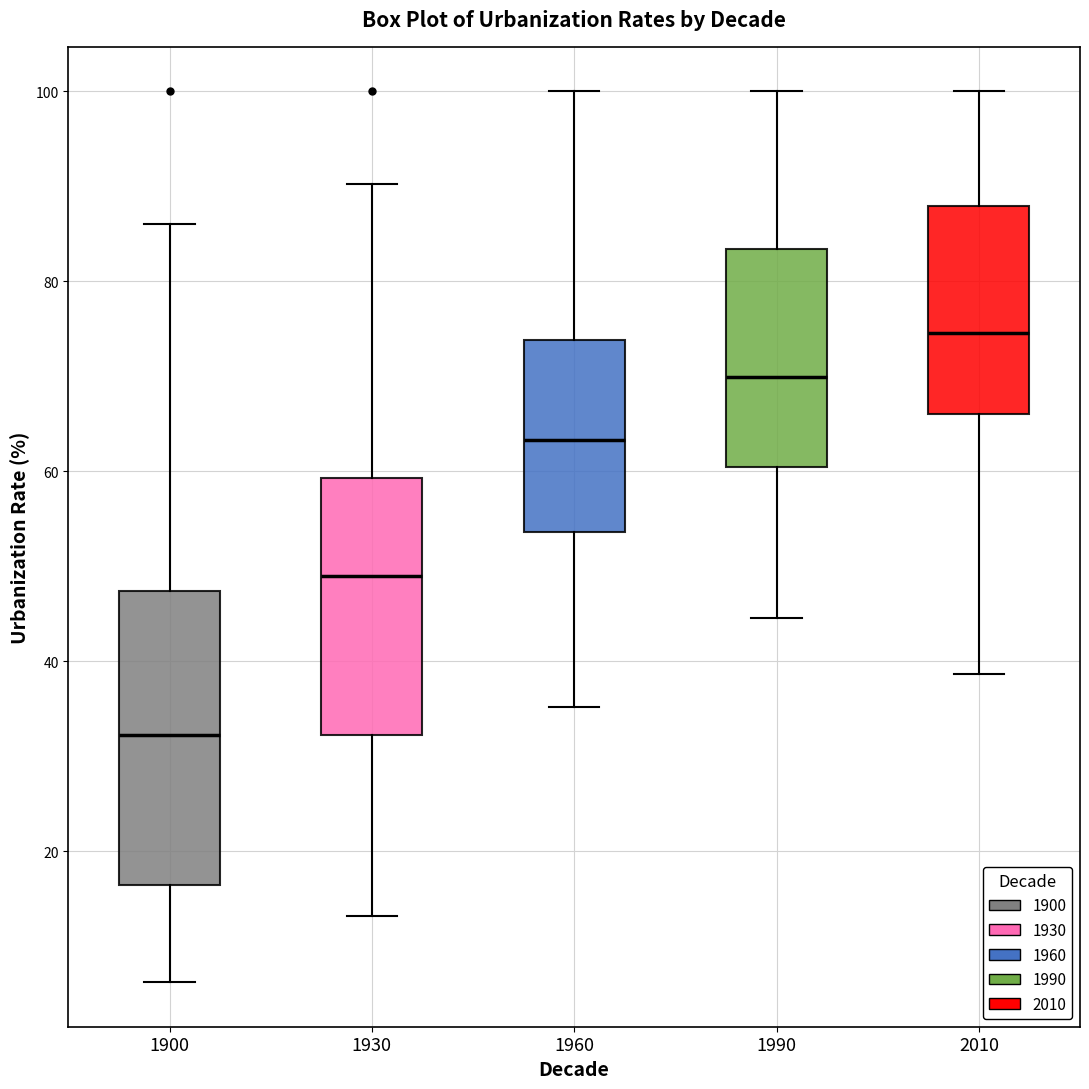

Reading left to right, read every box against the y-axis: the position of its median line, the range the box covers, and the ends of its whiskers. The values are not printed on the chart, so give them approximately, as read against the axis.

1900: median 32, box 16 to 48, whiskers 6 to 86
1930: median 50, box 32 to 60, whiskers 14 to 90
1960: median 64, box 54 to 74, whiskers 36 to 100
1990: median 70, box 60 to 84, whiskers 44 to 100
2010: median 74, box 66 to 88, whiskers 38 to 100